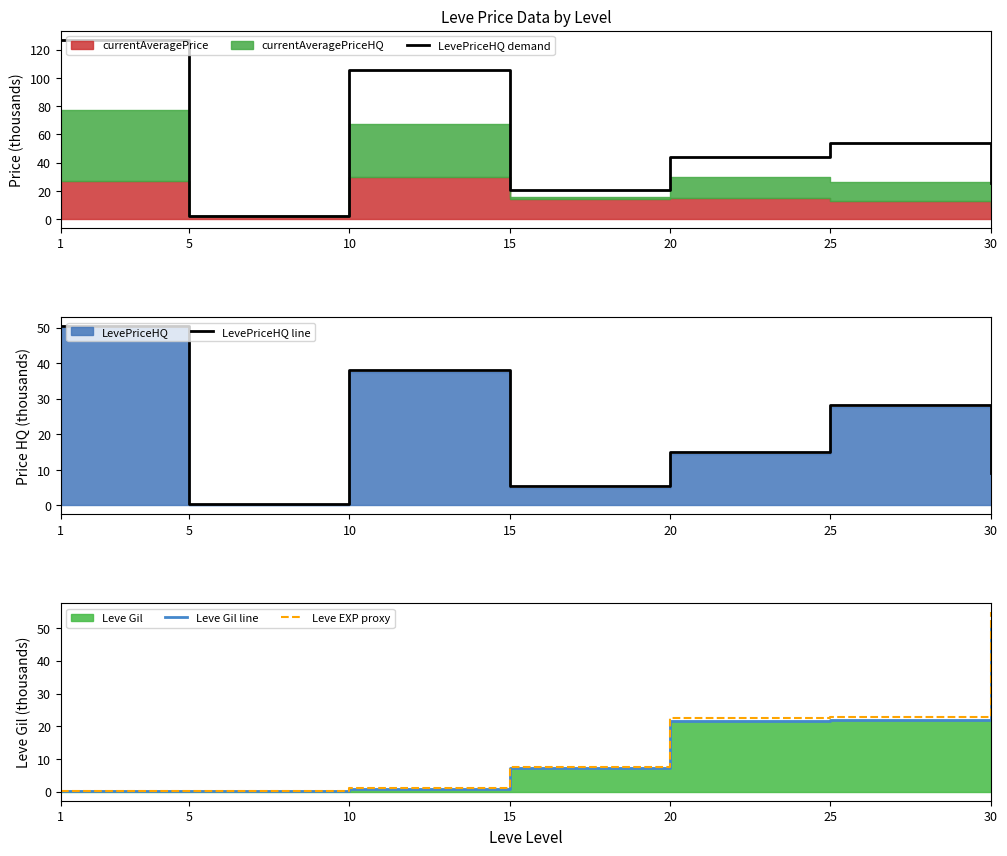

List the labels in order of LevePriceHQ demand value, largest first.

1, 10, 25, 20, 30, 15, 5